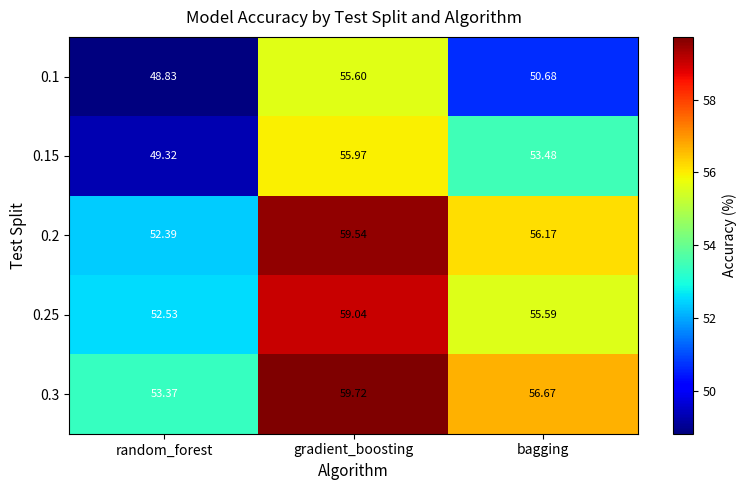

List the labels in order of 0.25 value, smallest first.

random_forest, bagging, gradient_boosting